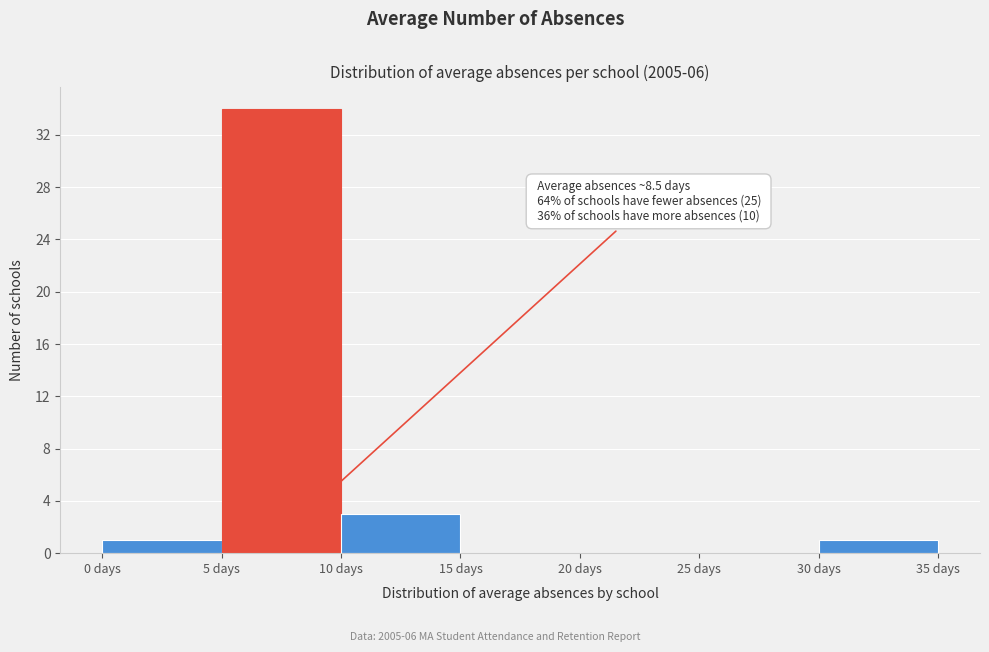

Over which range of the x-axis is the bar tallest?

5 to 10